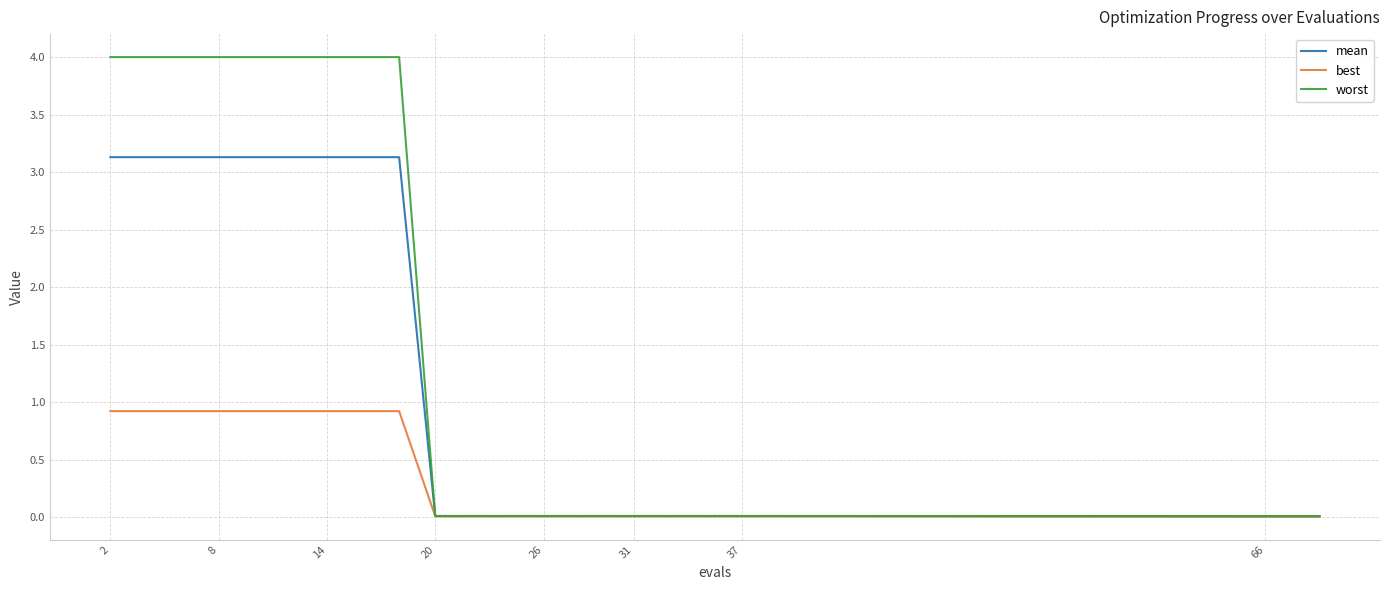

Is this an area chart (filled region under the line)?

No